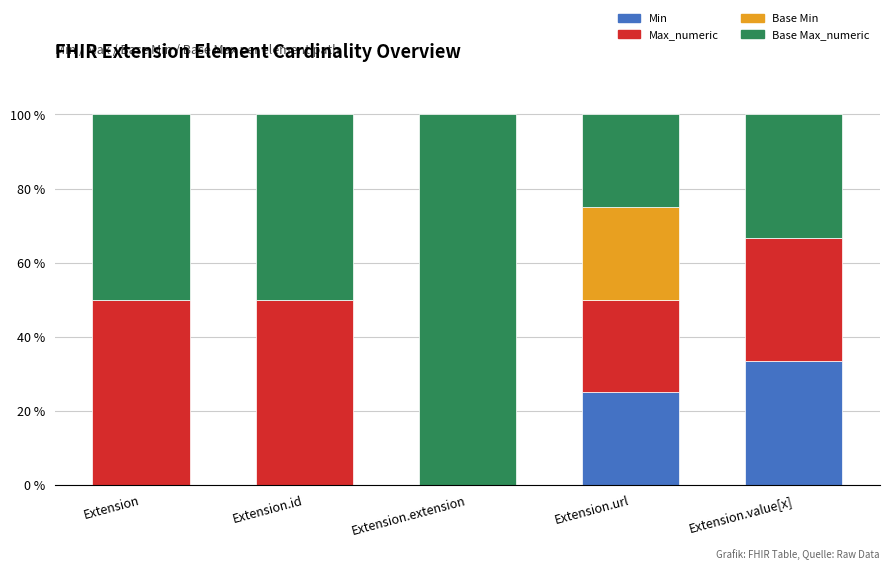

The Min series shows 20.5 at Extension.value[x]. True or false?

False